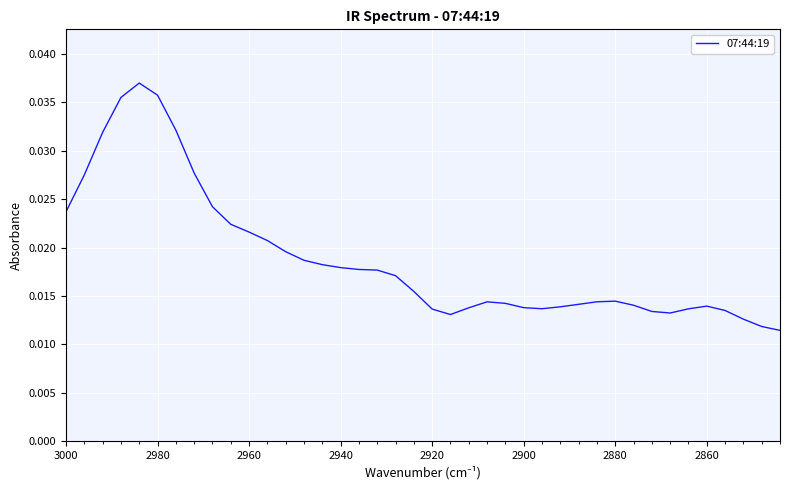

Is it true that the value at 31 is 0.0?

False